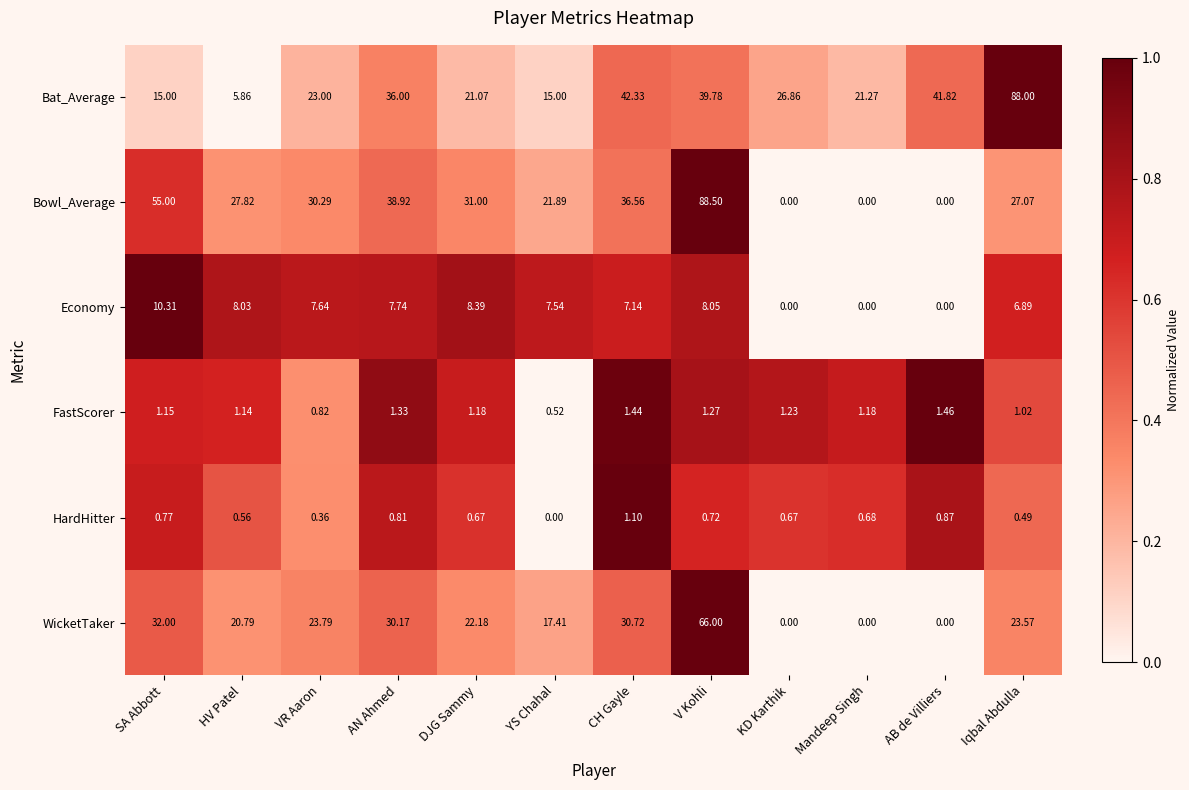

At which label does WicketTaker first exceed 23?

SA Abbott